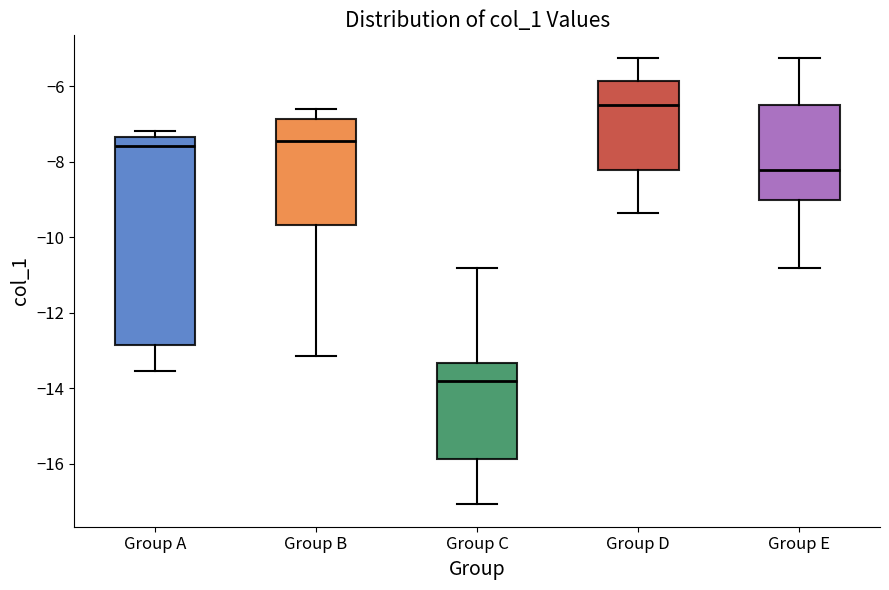

Which box has the lowest median line?

Group C